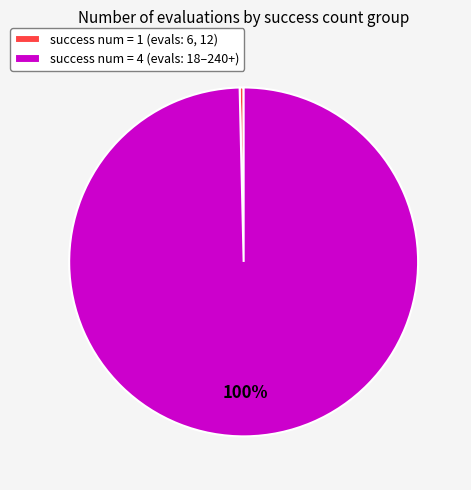

Does any single category account for the majority?

Yes